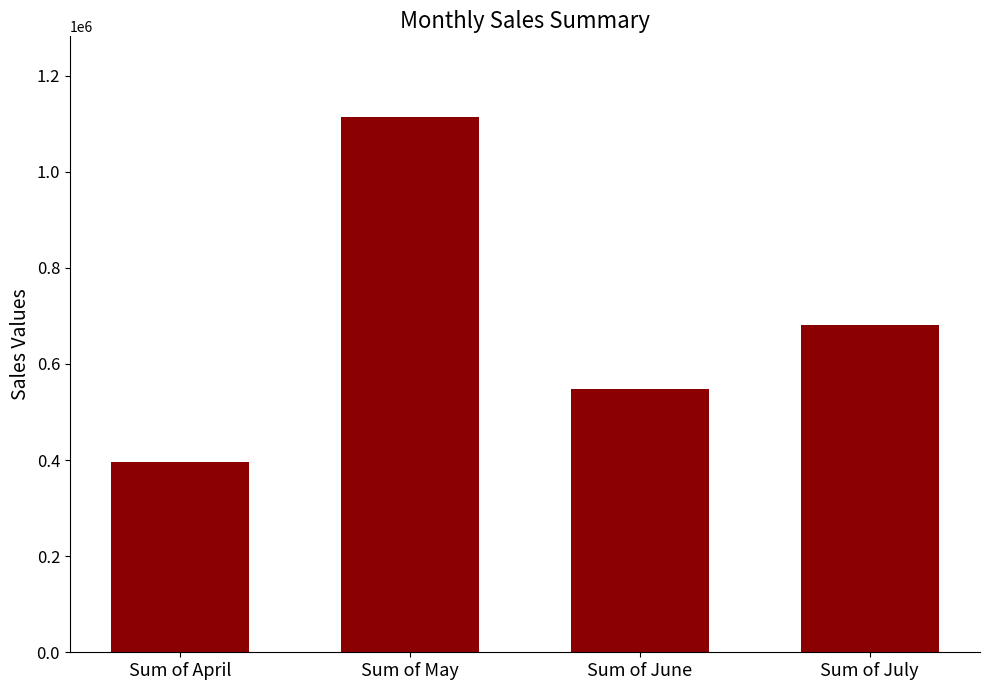

Where is the data nearest to the value 755568?

Sum of July